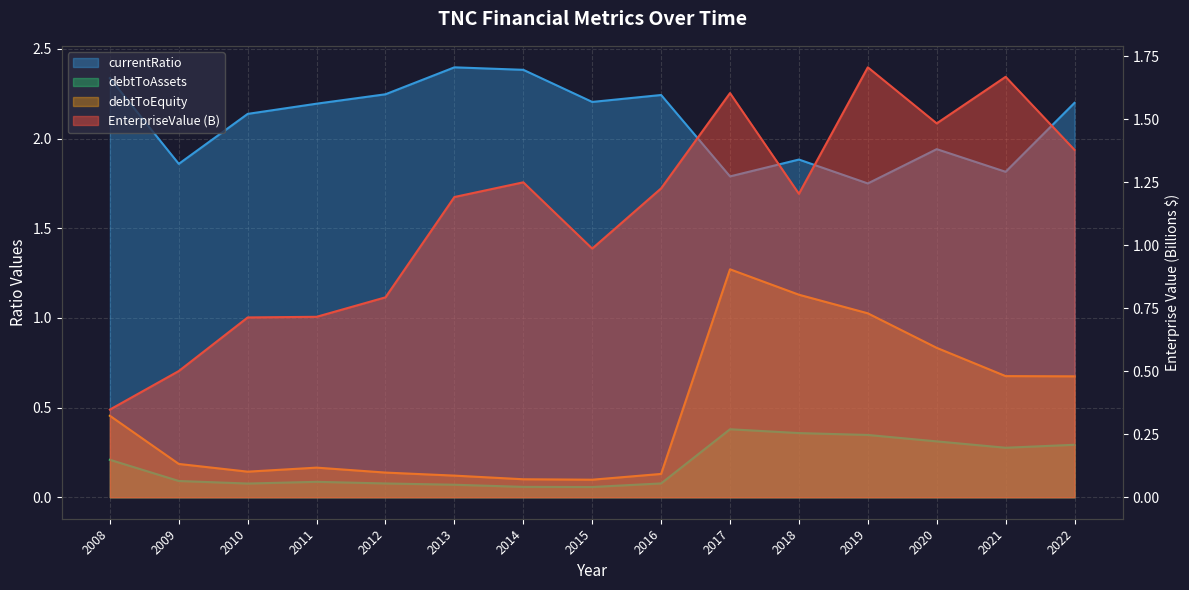

Is the value of debtToEquity at 2014 greater than the value of currentRatio at 2015?

No